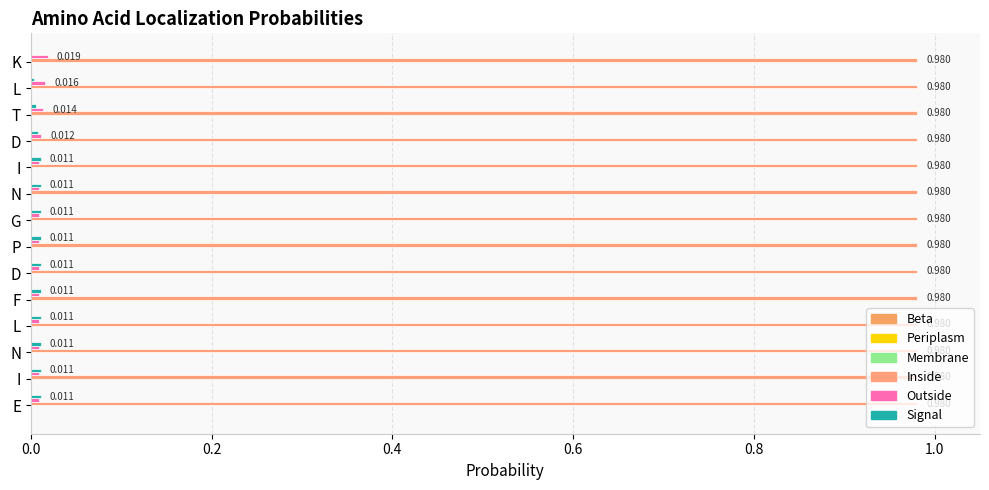

How many series are shown in this chart?

5